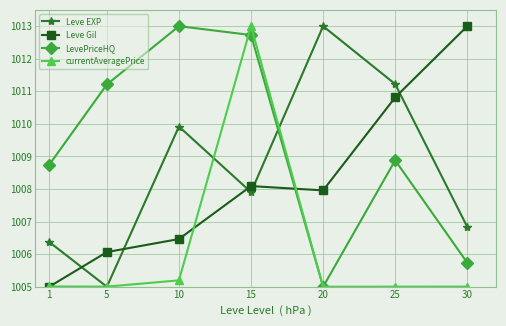

What are all the series names shown in the legend?

Leve EXP, Leve Gil, LevePriceHQ, currentAveragePrice